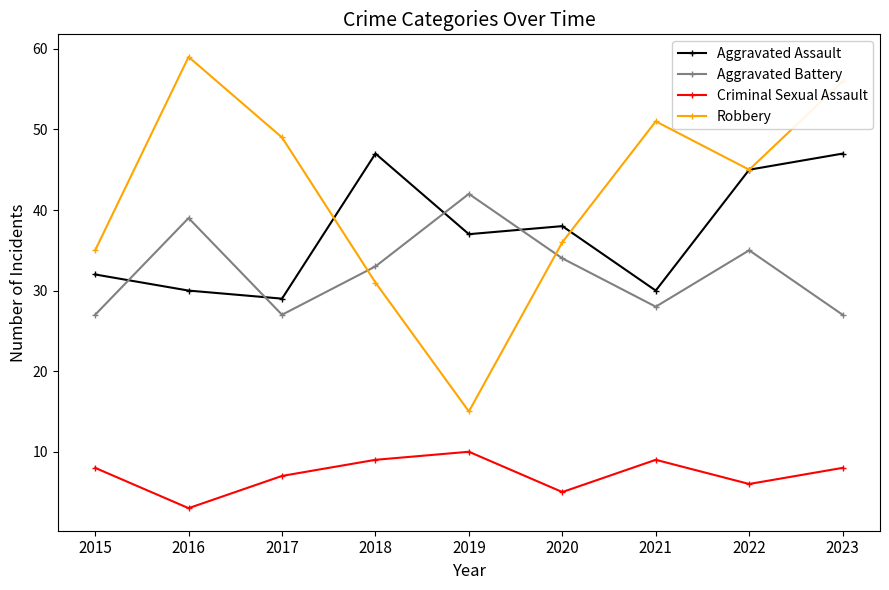

Reading left to right, list all the values displayed in this chart.

Aggravated Assault: 32	30	29	47	37	38	30	45	47
Aggravated Battery: 27	39	27	33	42	34	28	35	27
Criminal Sexual Assault: 8	3	7	9	10	5	9	6	8
Robbery: 35	59	49	31	15	36	51	45	56